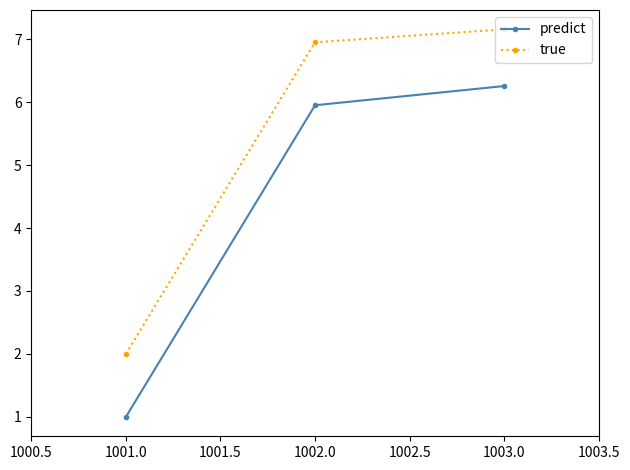

Which series has the largest total across all categories?

true